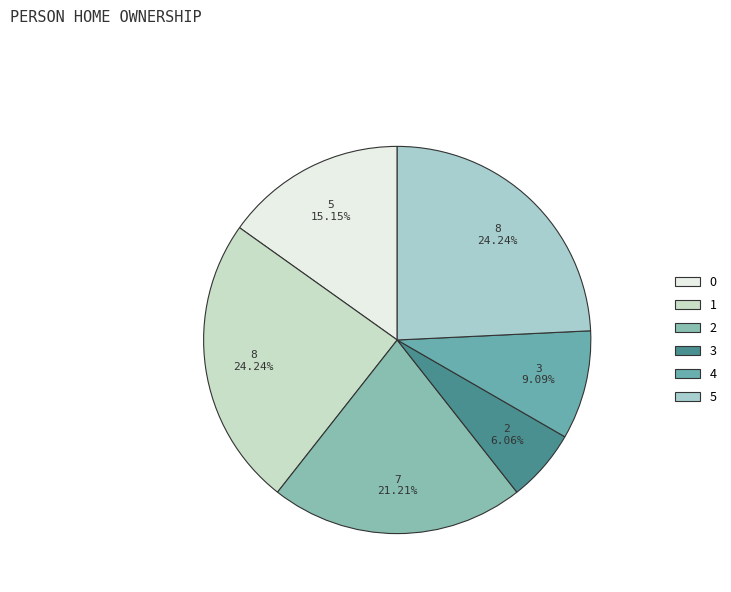

What is the ratio of the value at 1 to the value at 2?

1.1